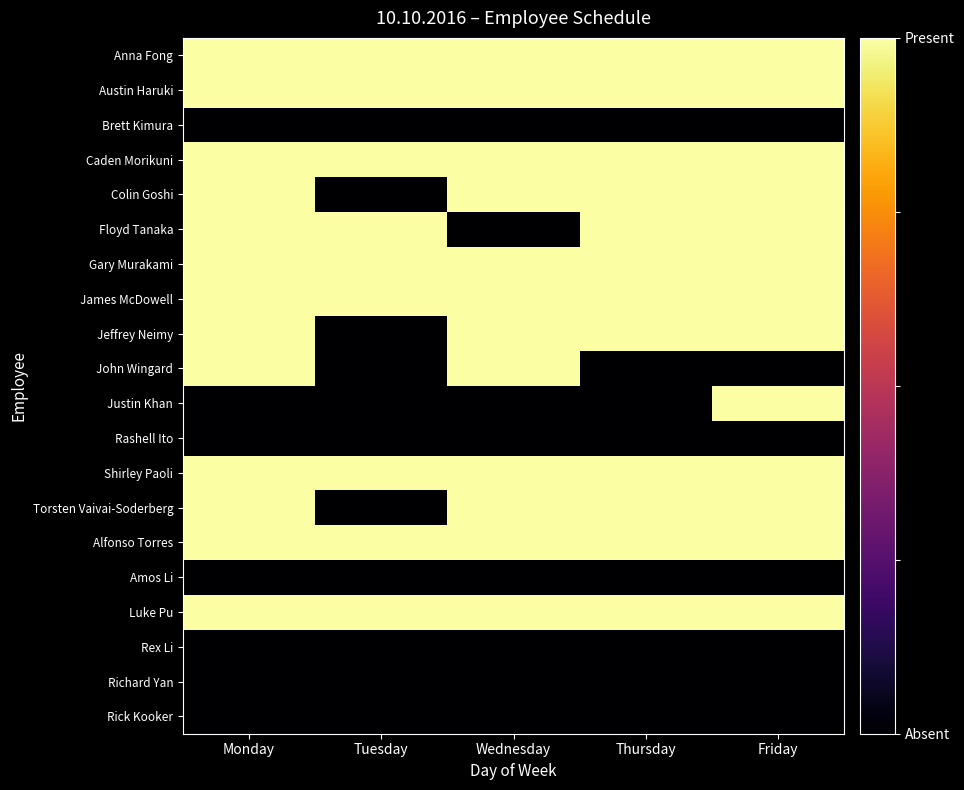

What is the total value across all series at Wednesday?

12